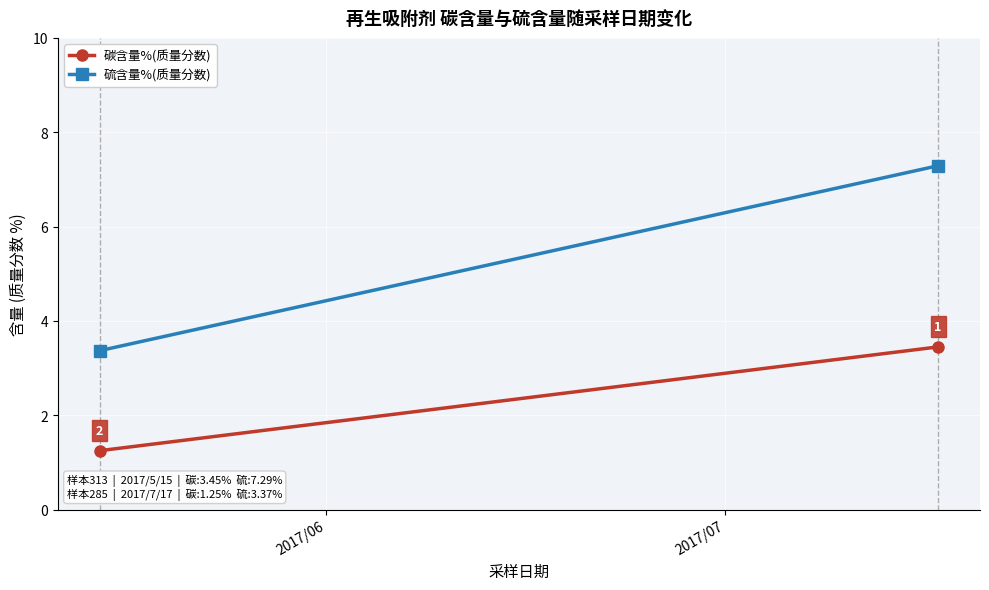

Which series has the largest total across all categories?

硫含量%(质量分数)